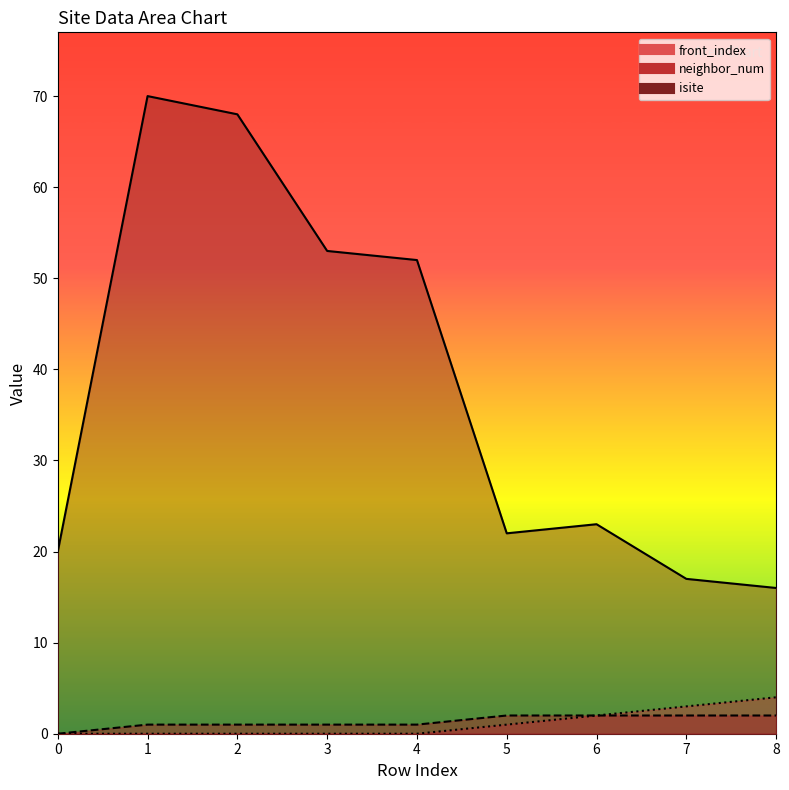

Which category has the highest value across all series?

1